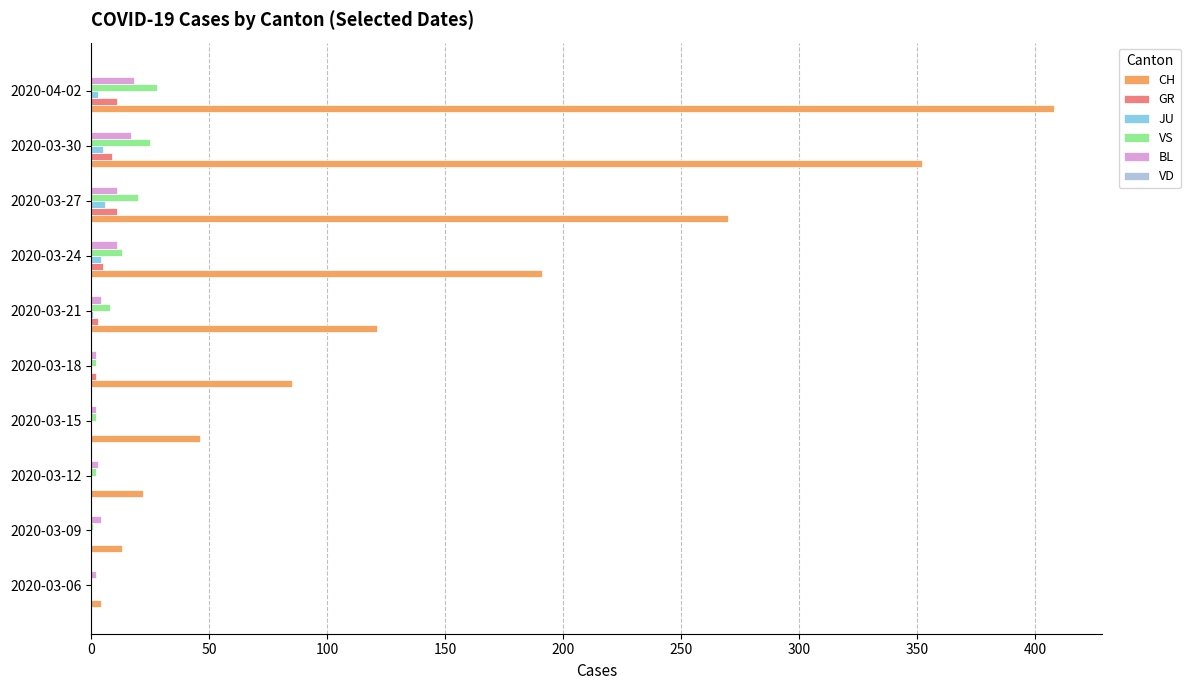

Which label corresponds to the largest value in the chart?

2020-04-02